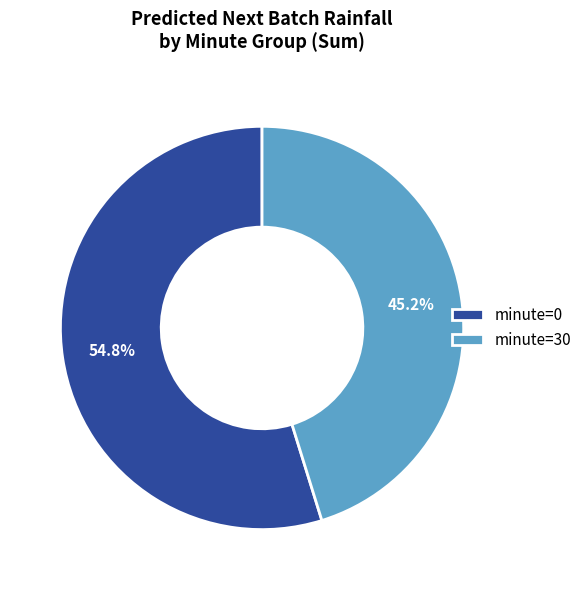

Does any single category account for the majority?

Yes